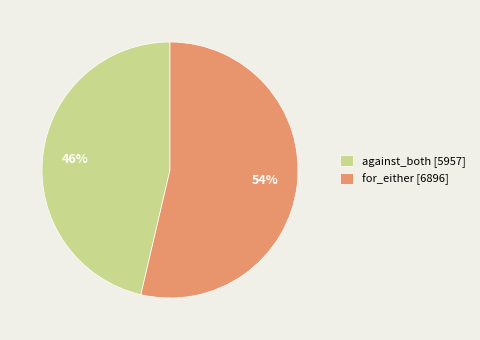

Count the number of slices in the pie.

2